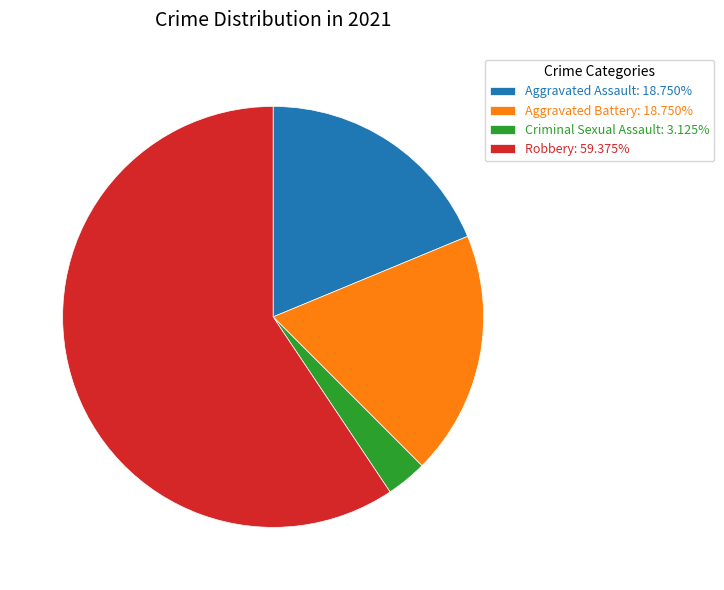

Is the sum of Robbery: 59.375% and Criminal Sexual Assault: 3.125% greater than half?

Yes